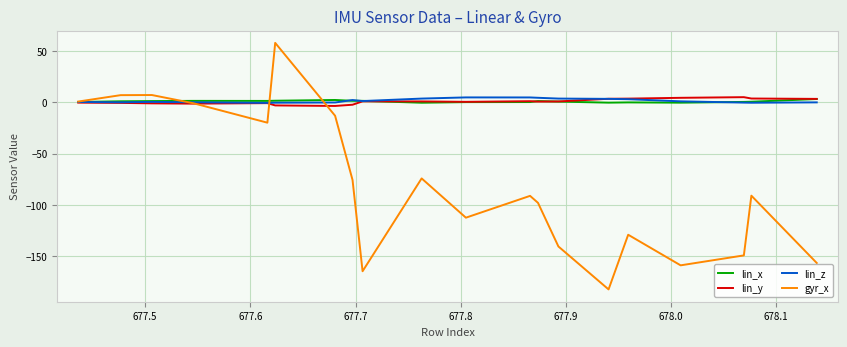

Which series has the widest spread of values?

gyr_x